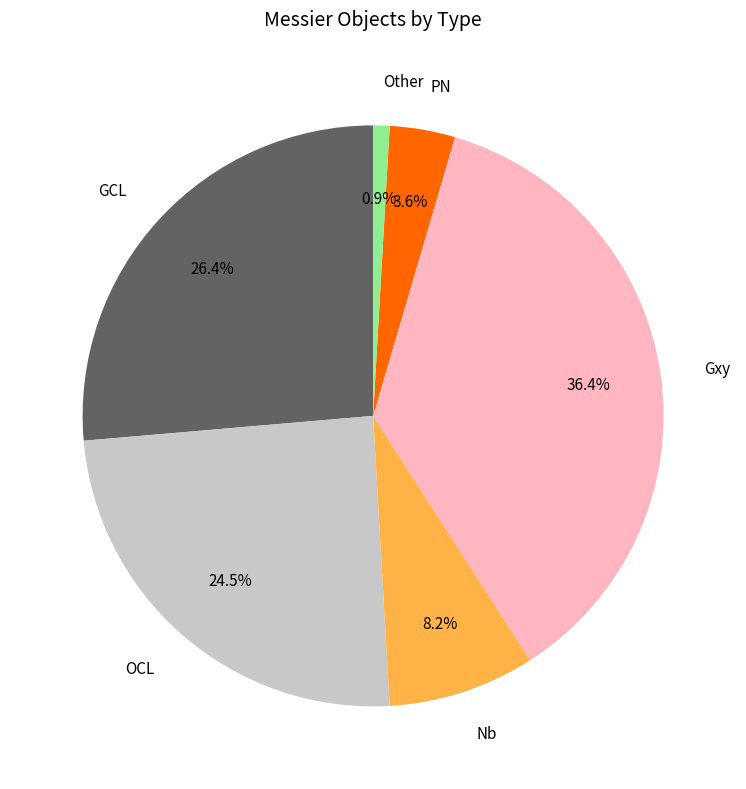

Between Other and GCL, which is larger?

GCL